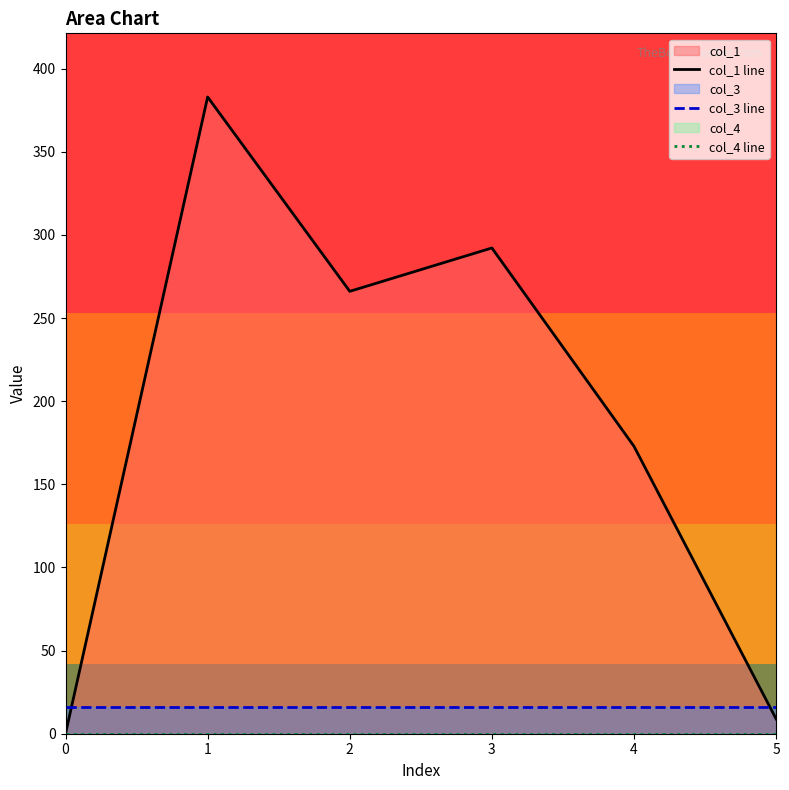

The value of col_3 line at 3 is 23.8. True or false?

False